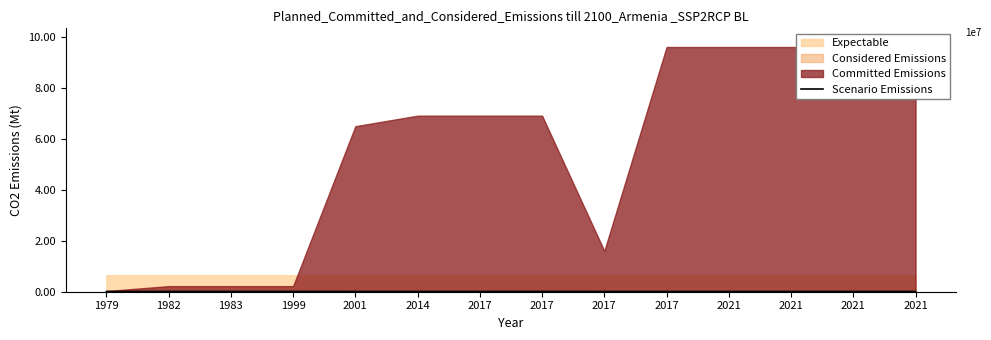

At which category does the chart reach its minimum across all series?

2017